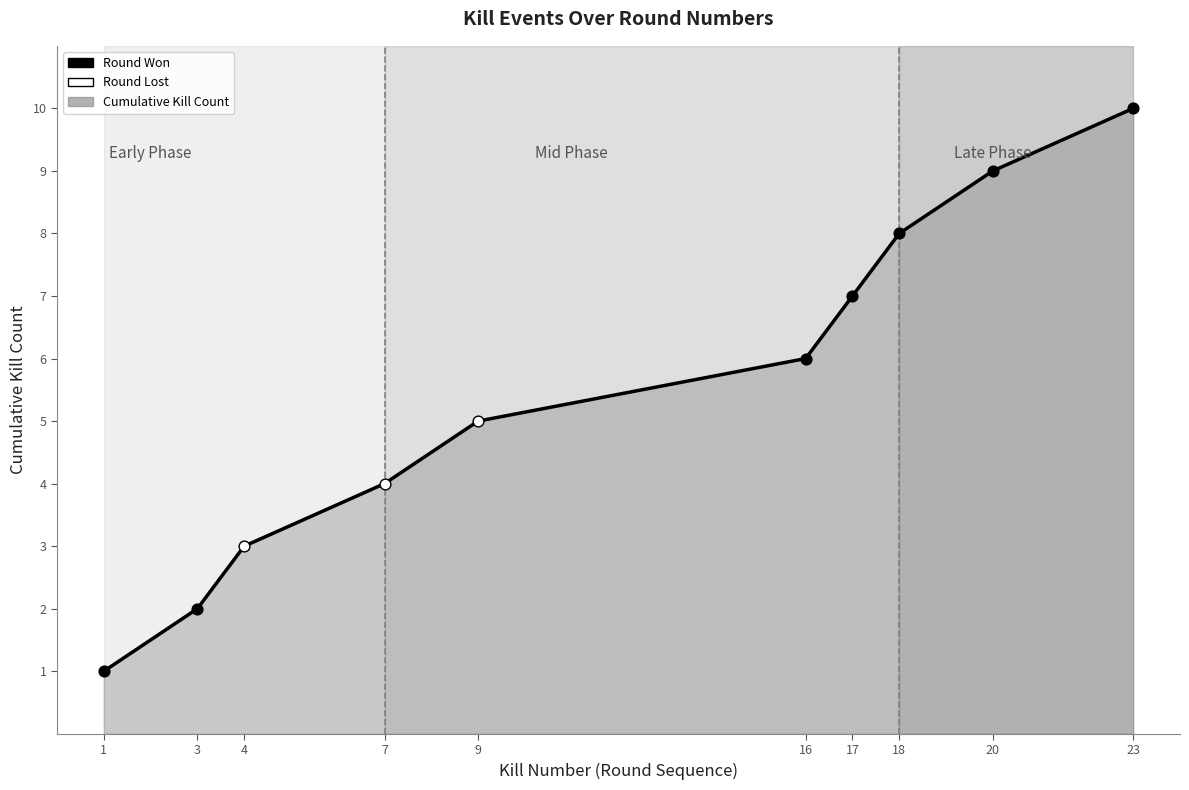

What is the ratio of the value at 4 to the value at 9?

0.6